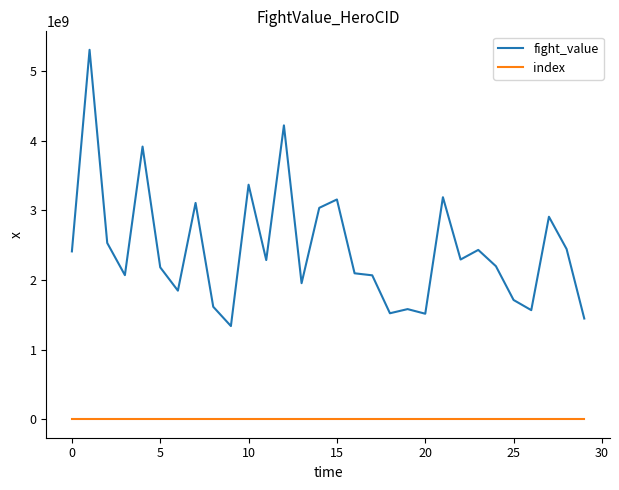

How many lines are shown in the chart?

2